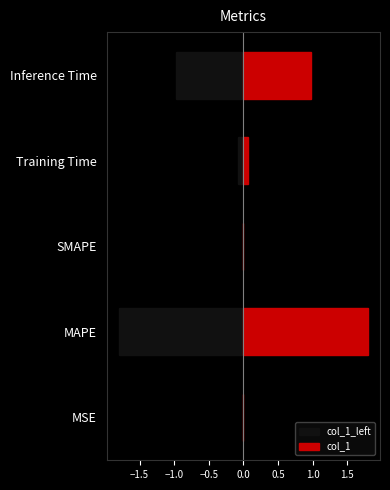

Which has a higher value, MSE or SMAPE?

SMAPE